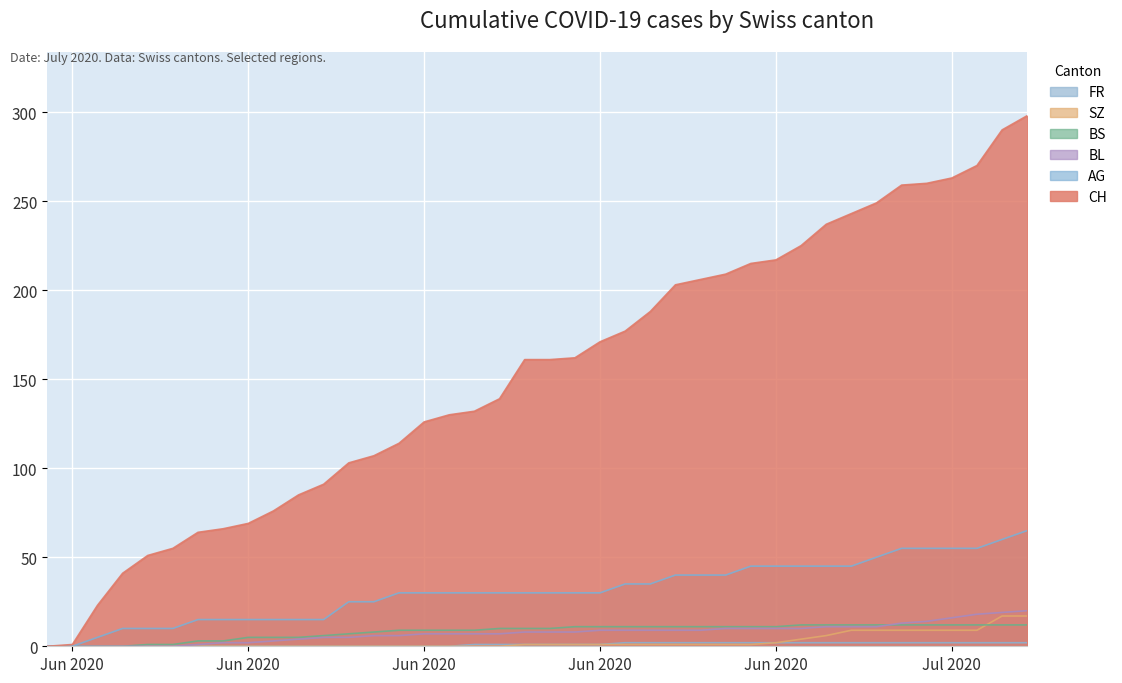

How many lines are shown in the chart?

6